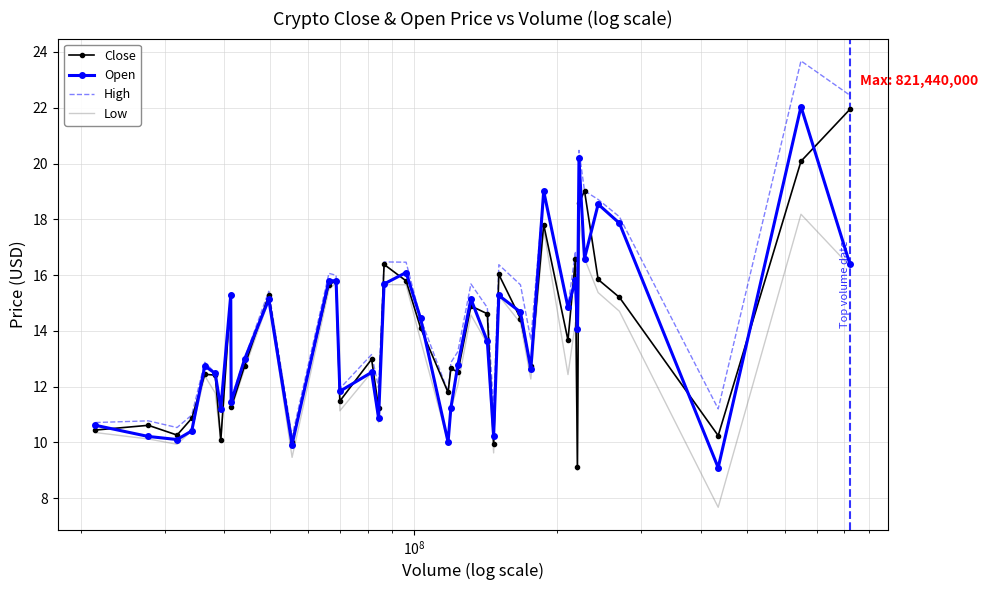

Which series has the largest total across all categories?

High